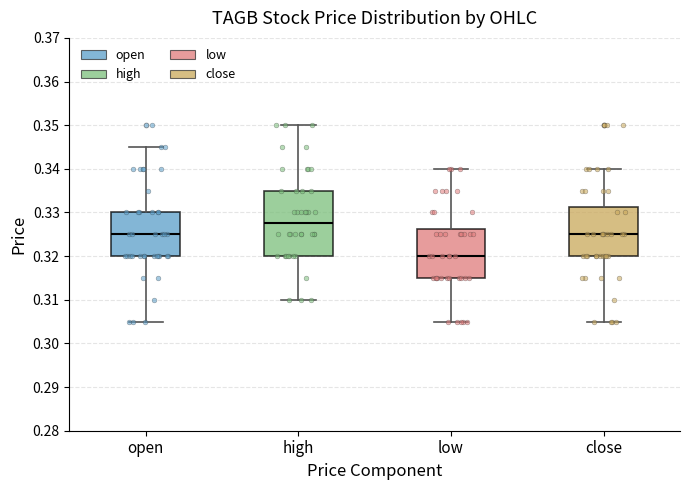

Reading left to right, transcribe this box plot: for each box, give where its median line is, the range the box spans, and where its two whiskers end, as read against the y-axis. The values are not printed on the chart, so give them approximately, as read against the axis.

open: median 0.325, box 0.320 to 0.330, whiskers 0.305 to 0.345
high: median 0.328, box 0.320 to 0.335, whiskers 0.310 to 0.350
low: median 0.320, box 0.315 to 0.326, whiskers 0.305 to 0.340
close: median 0.325, box 0.320 to 0.331, whiskers 0.305 to 0.340